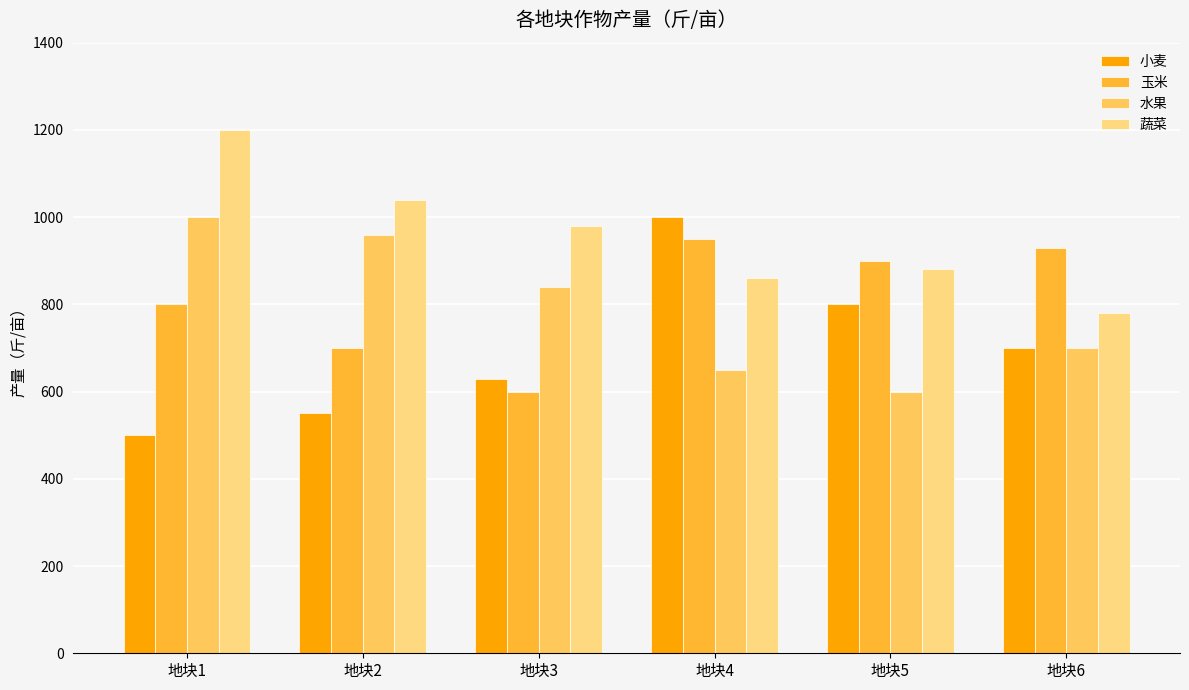

How many 水果 values are between 650 and 960?

4